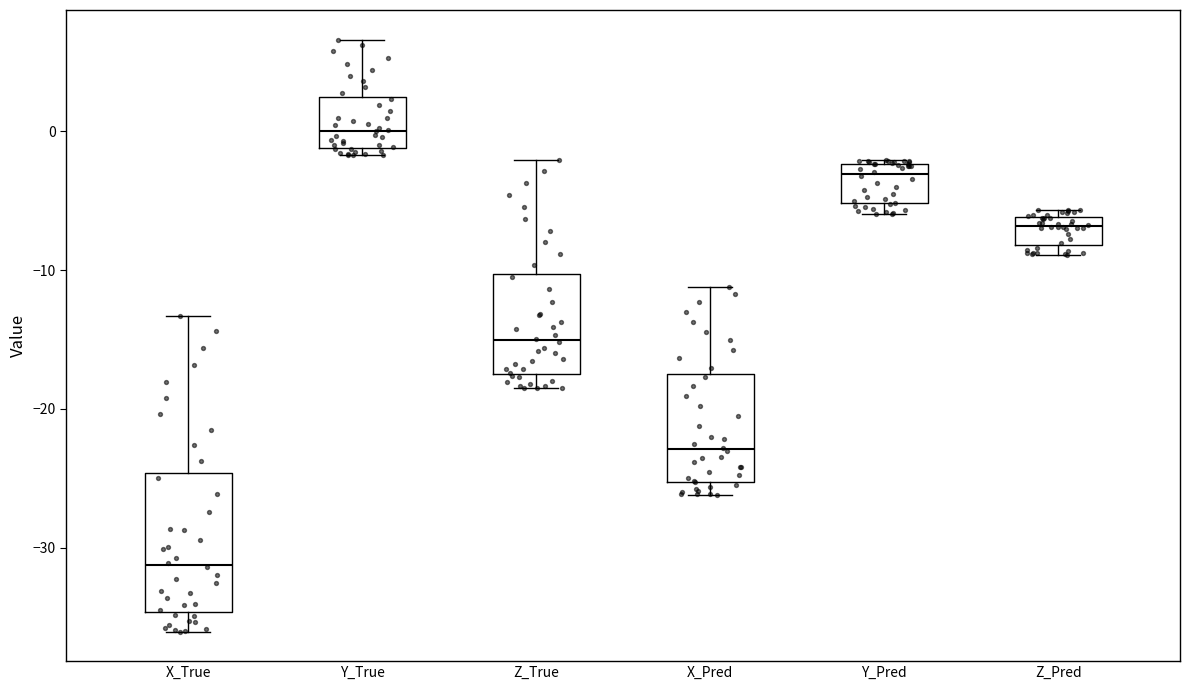

Reading left to right, transcribe this box plot: for each box, give where its median line is, the range the box spans, and where its two whiskers end, as read against the y-axis. The values are not printed on the chart, so give them approximately, as read against the axis.

X_True: median -31, box -35 to -25, whiskers -36 to -13
Y_True: median 0, box -1 to 2, whiskers -2 to 7
Z_True: median -15, box -17 to -10, whiskers -19 to -2
X_Pred: median -23, box -25 to -18, whiskers -26 to -11
Y_Pred: median -3, box -5 to -2, whiskers -6 to -2
Z_Pred: median -7, box -8 to -6, whiskers -9 to -6 (just above the box's upper edge)